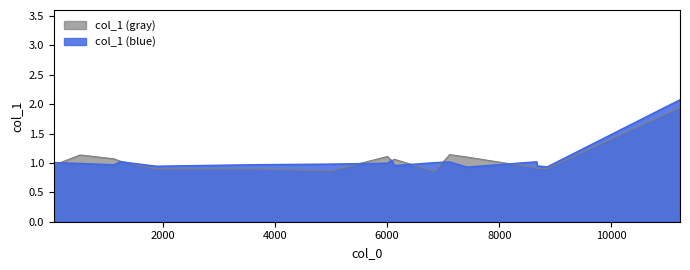

What is the value of the 16th point from the left?

0.9